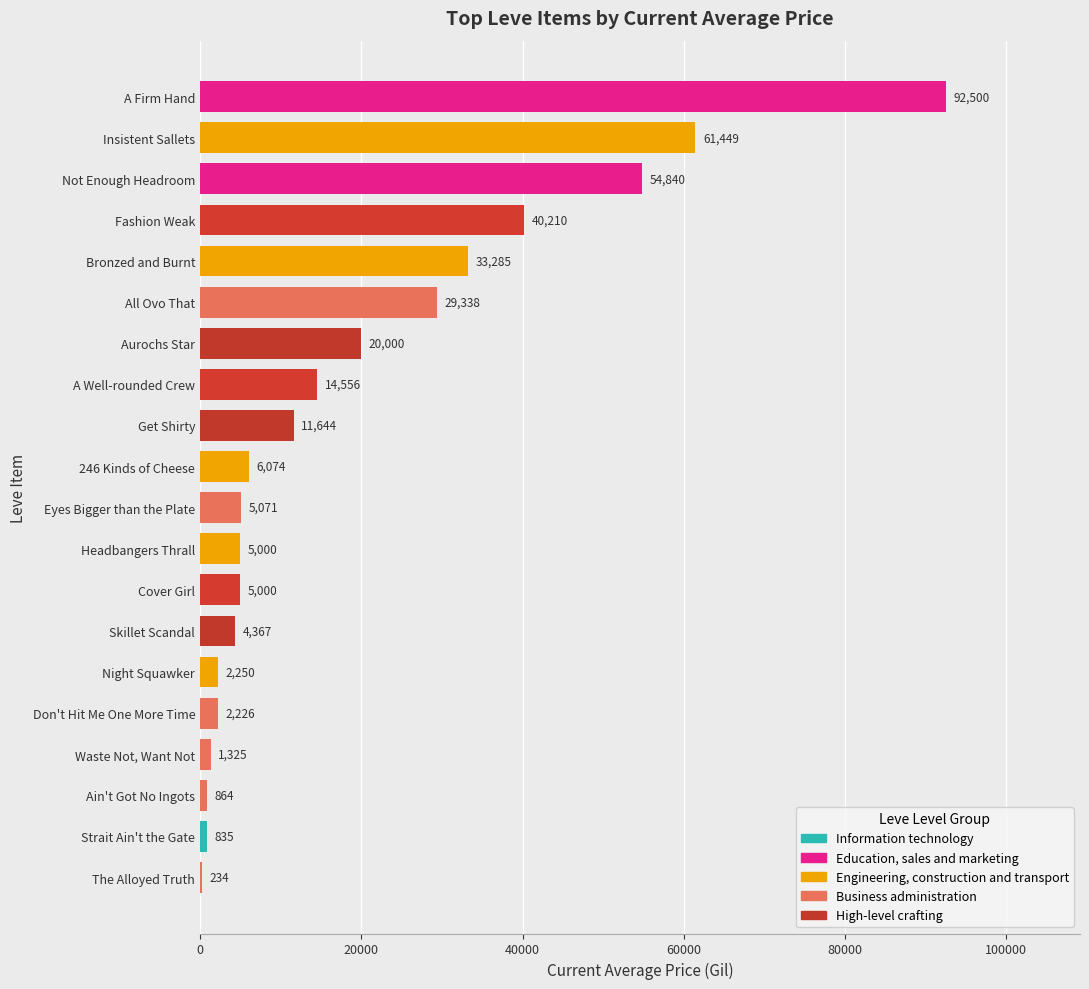

Count the number of data series in this chart.

1